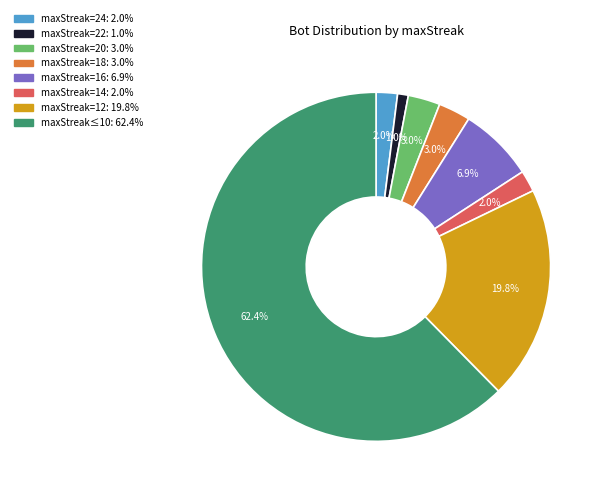

Count the number of slices in the pie.

8